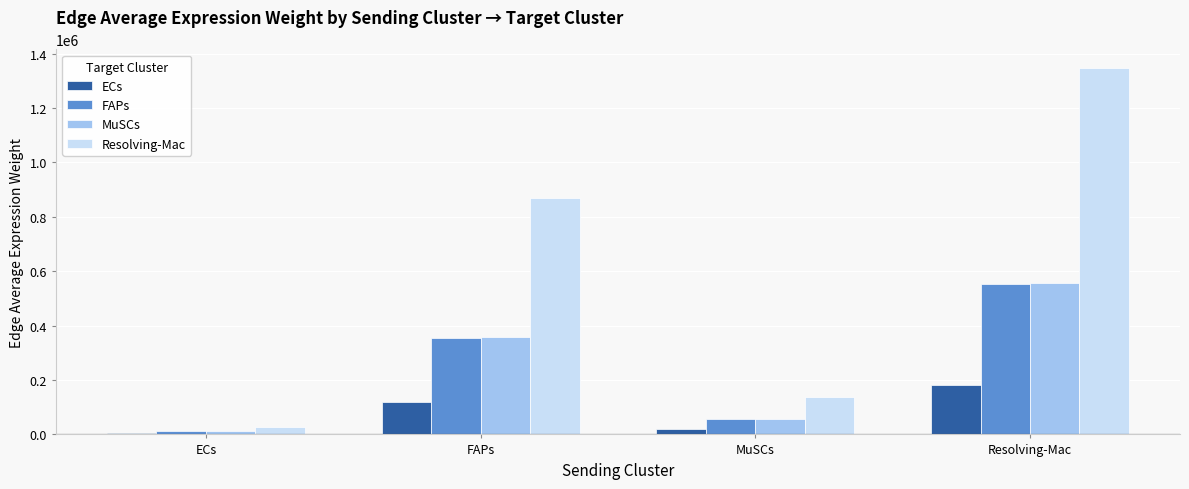

Reading left to right, transcribe all the data shown in this chart.

ECs: 3648.0	117829.8	18796.5	182899.4
FAPs: 11021.4	355989.4	56788.2	552578.6
MuSCs: 11112.1	358919.4	57255.7	557126.6
Resolving-Mac: 26903.8	868987.2	138622.8	1348870.8